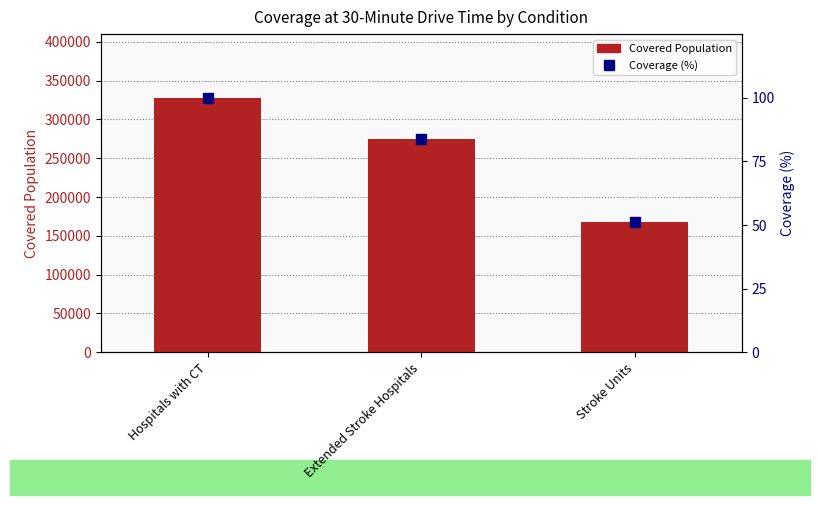

At which category is the sum across all series the highest?

Hospitals with CT